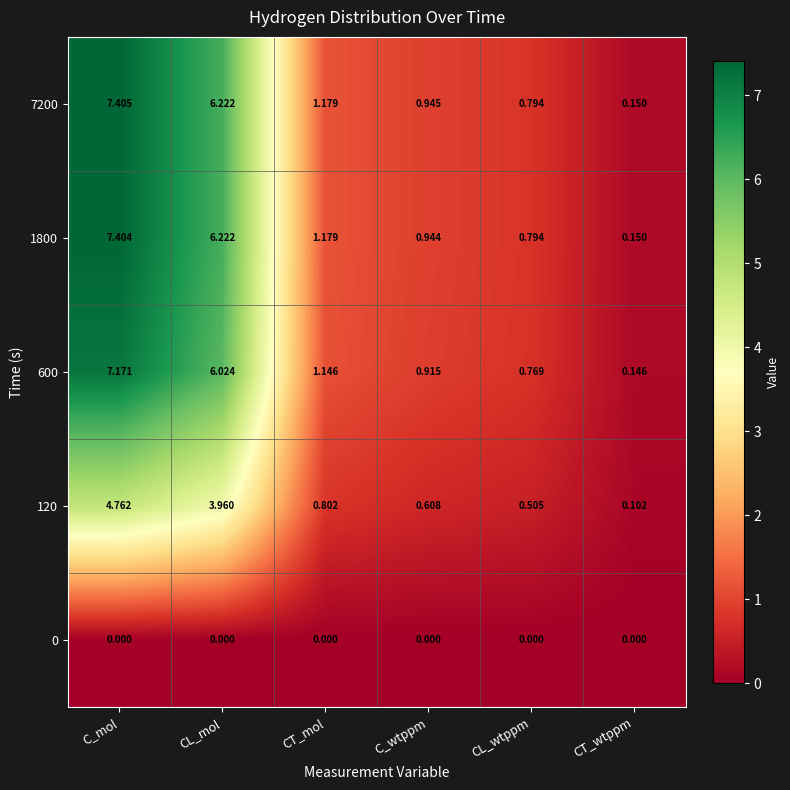

At which category is the sum across all series the highest?

C_mol